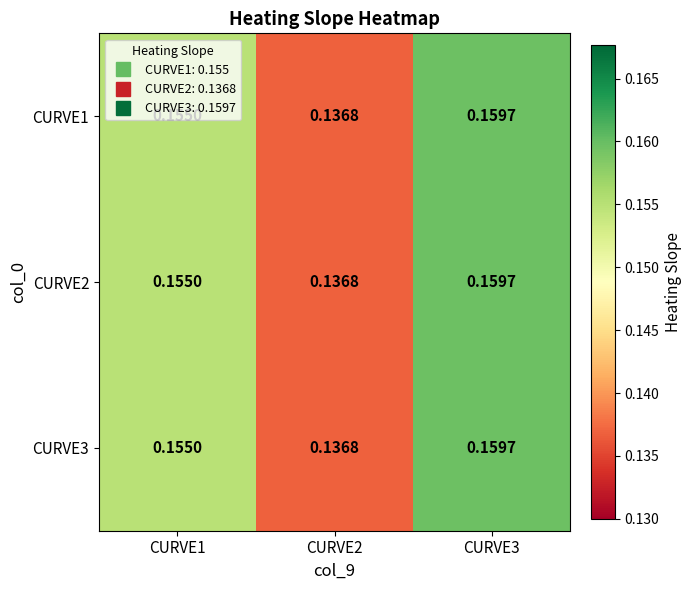

Is the value of CURVE1 at CURVE2 greater than the value of CURVE2 at CURVE3?

No